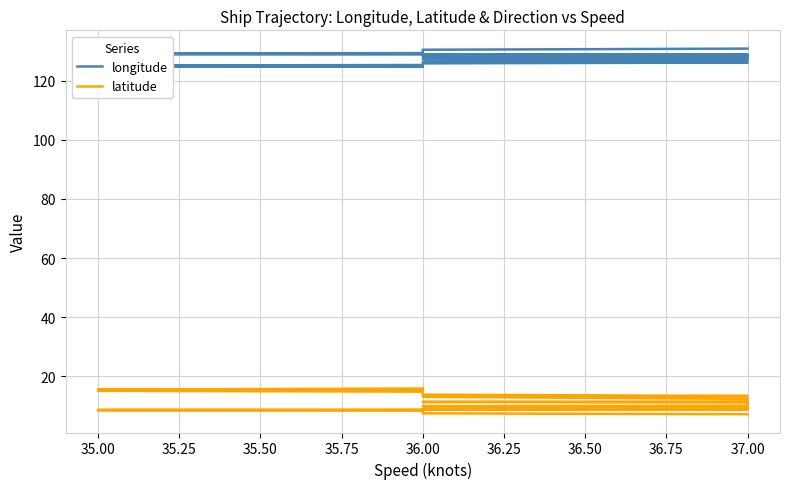

How many lines are shown in the chart?

2